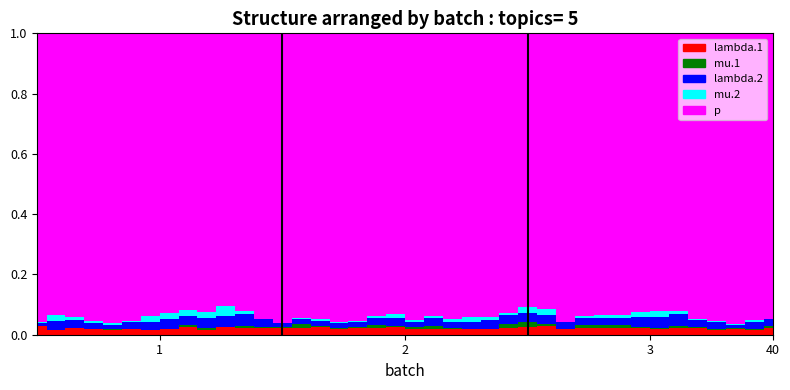

Rank the categories by mu.1 value from highest to lowest.

27, 26, 19, 15, 32, 30, 31, 28, 22, 9, 35, 12, 40, 10, 21, 33, 20, 14, 13, 17, 16, 37, 36, 18, 38, 1, 11, 2, 34, 39, 5, 24, 29, 23, 4, 8, 3, 6, 25, 7